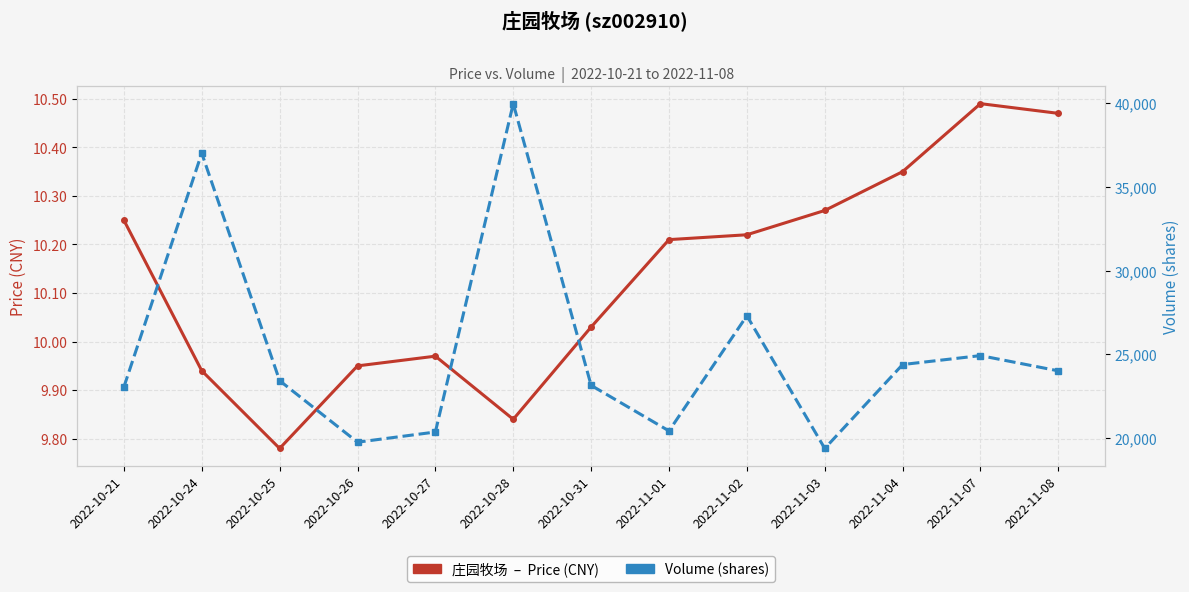

Reading left to right, list all the values displayed in this chart.

Price (CNY): 10.2	9.9	9.8	9.9	10.0	9.8	10.0	10.2	10.2	10.3	10.3	10.5	10.5
Volume: 23047.0	37010.0	23428.0	19755.0	20363.0	39968.0	23147.0	20428.0	27304.0	19382.0	24391.0	24925.0	24014.0